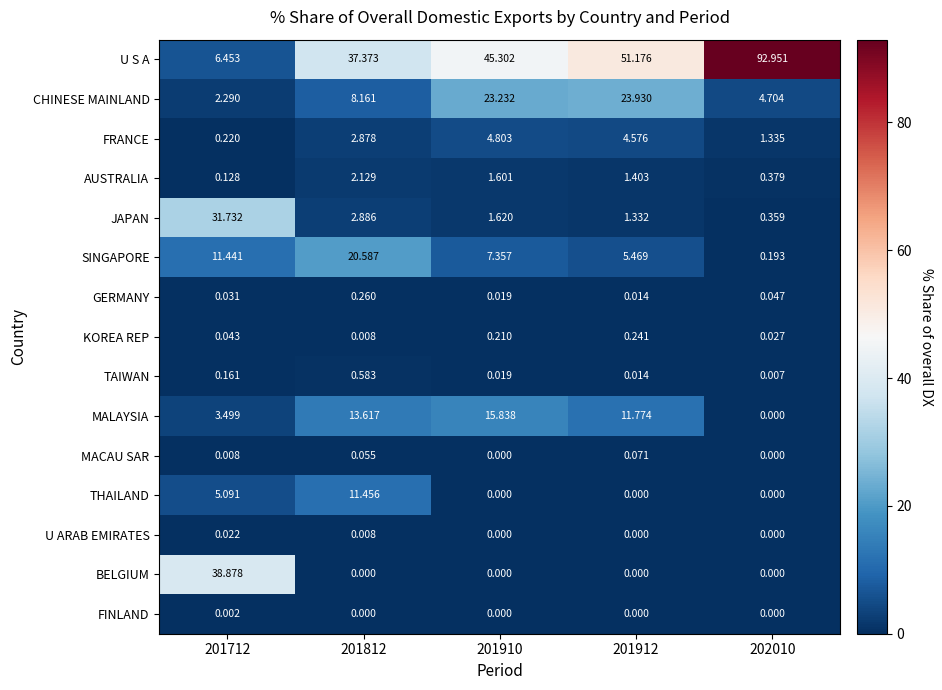

Which series has the largest total across all categories?

U S A